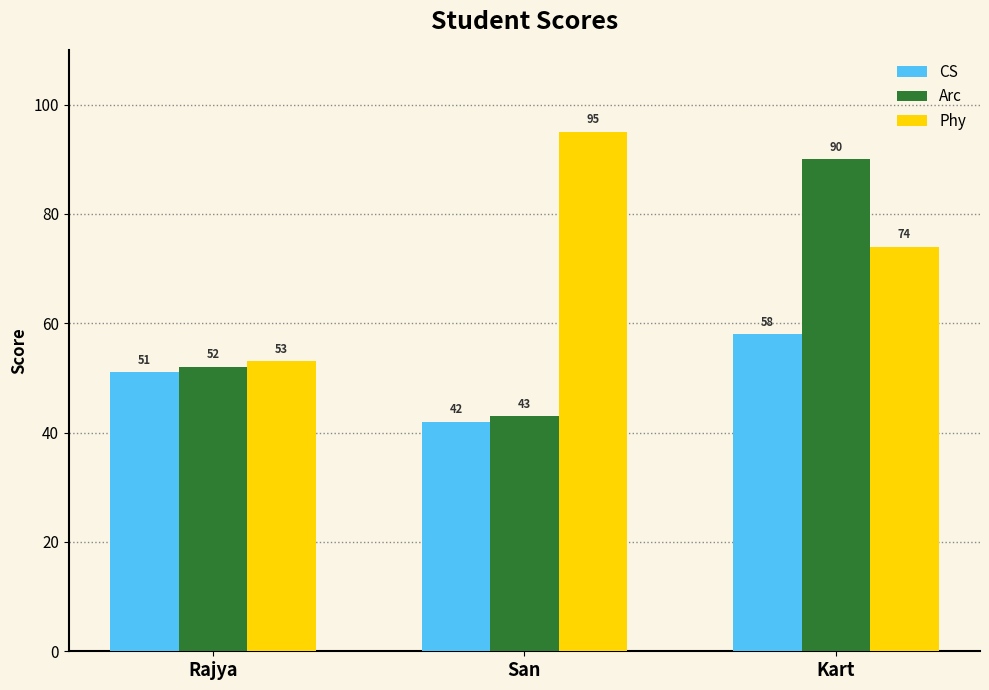

What is the greatest value displayed?

95